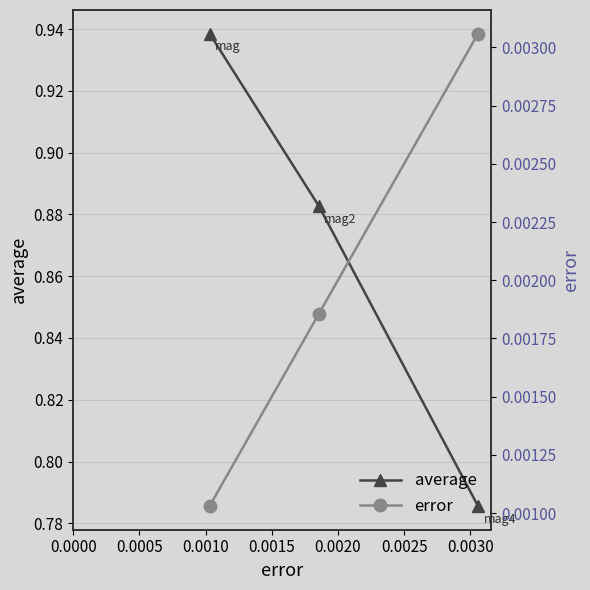

Does the chart have visible grid lines?

Yes